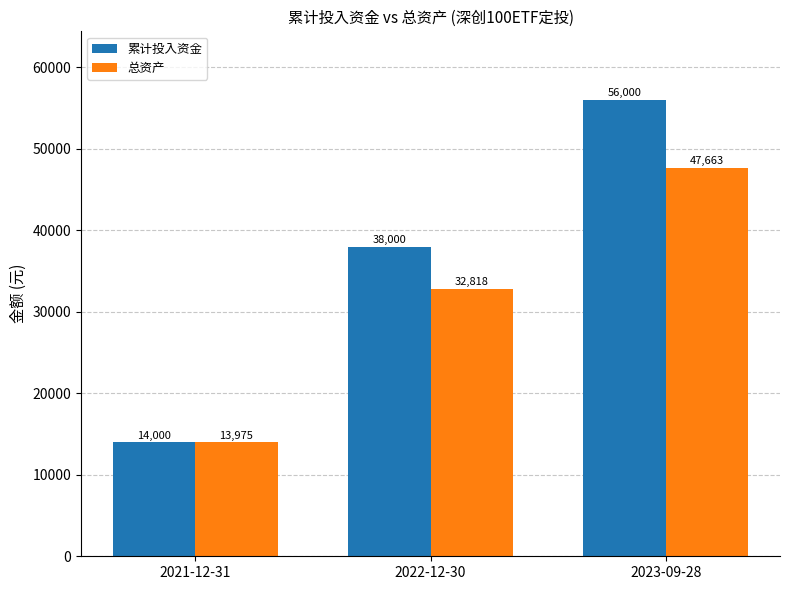

At which label does 总资产 first exceed 32817?

2022-12-30